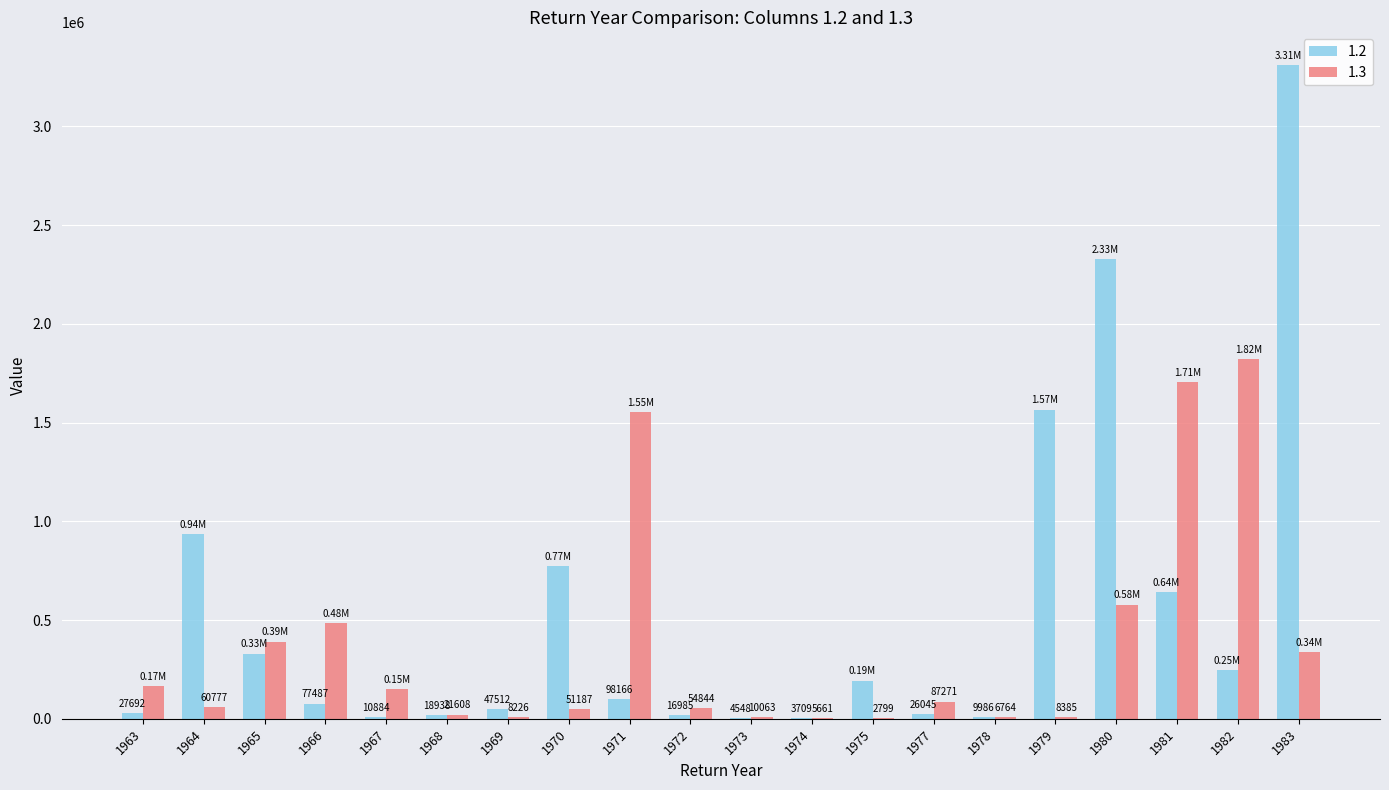

What are all the series names shown in the legend?

1.2, 1.3